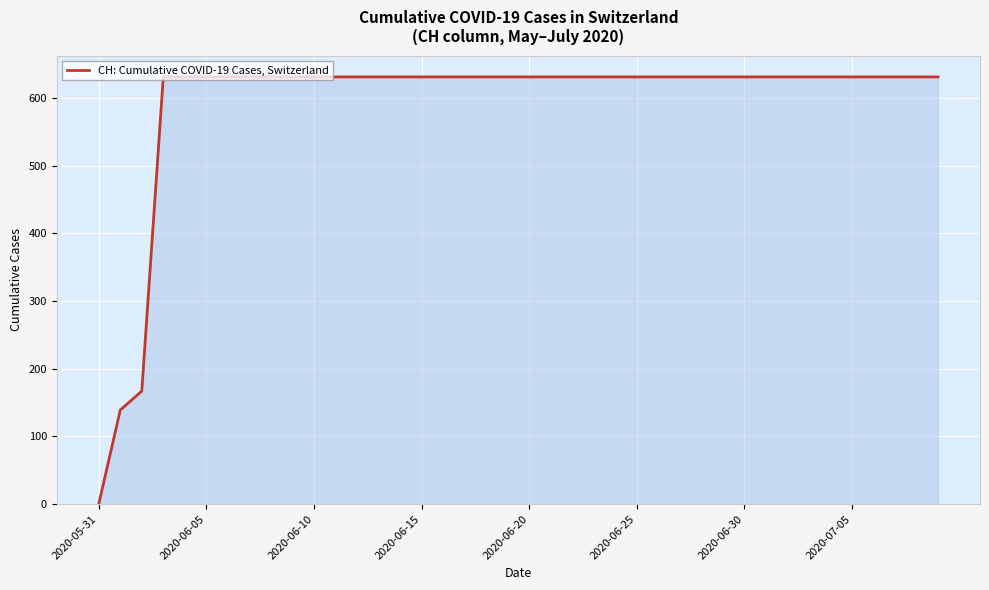

What is the maximum value shown in the chart?

631